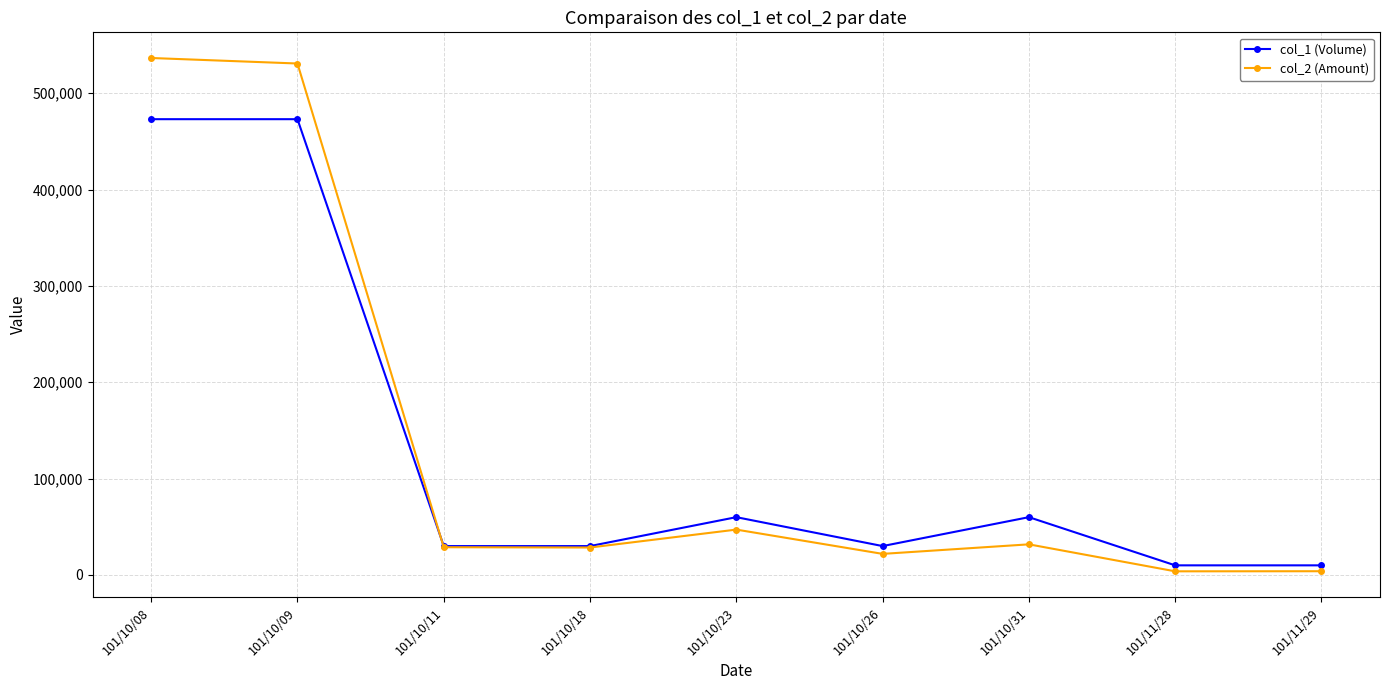

The value of col_2 (Amount) at 101/10/18 is 28500. True or false?

True